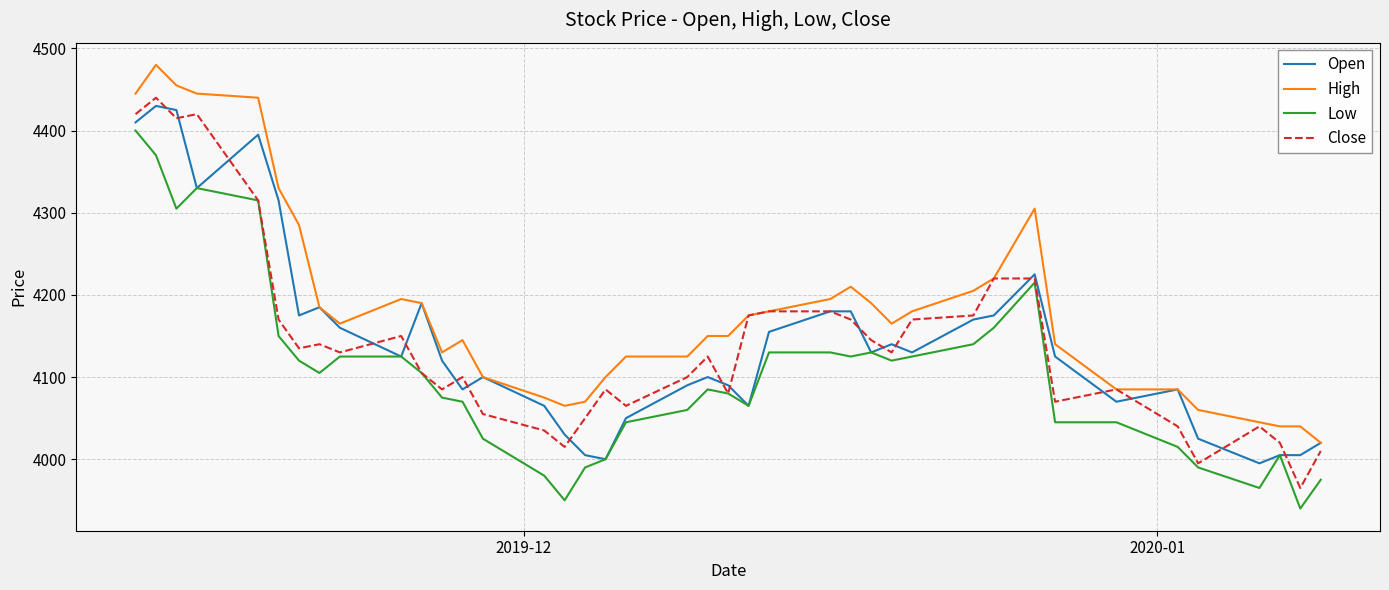

What is the difference between the maximum and minimum values in the High series?

460